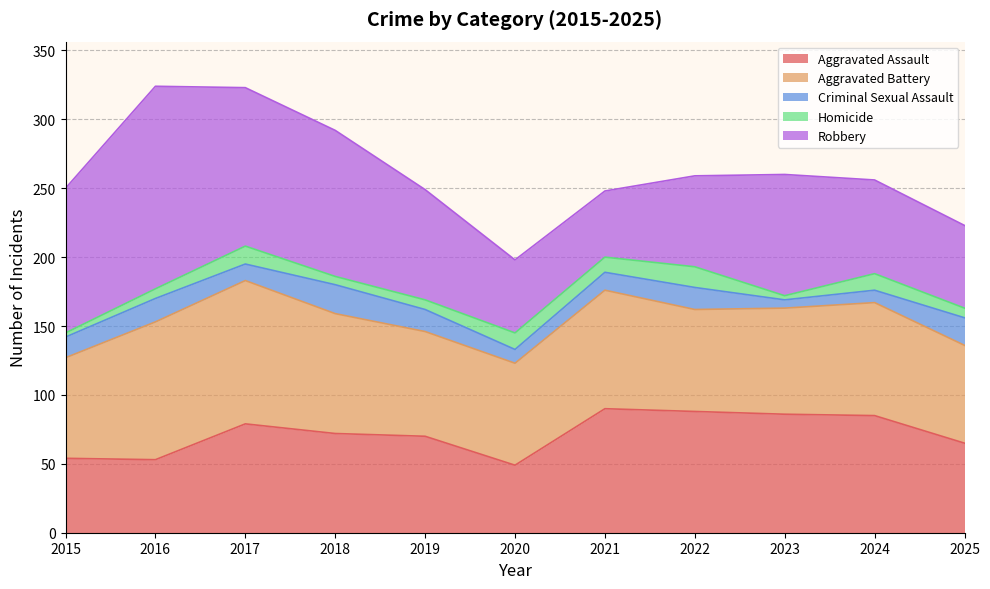

True or false: Robbery and Criminal Sexual Assault intersect in this chart.

False